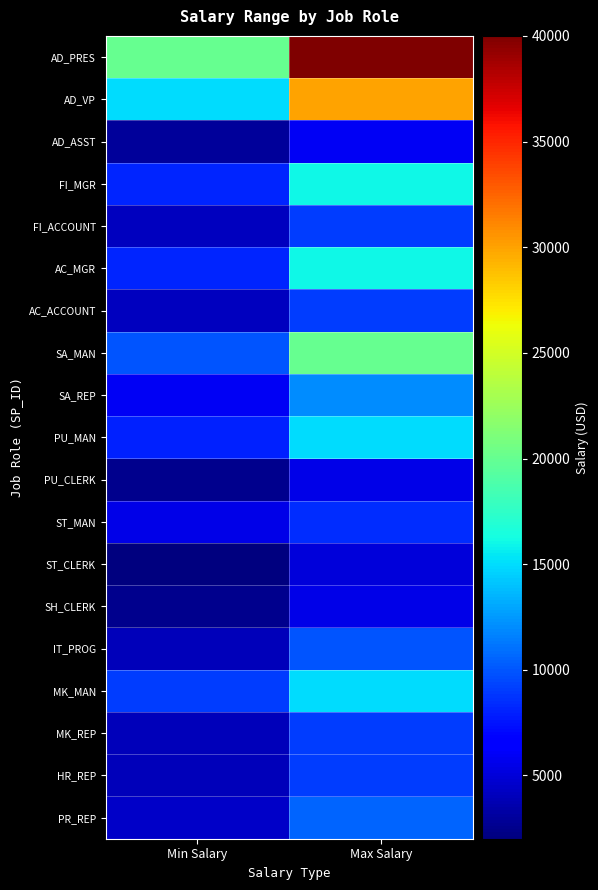

At how many categories does at least one series exceed 20919?

1